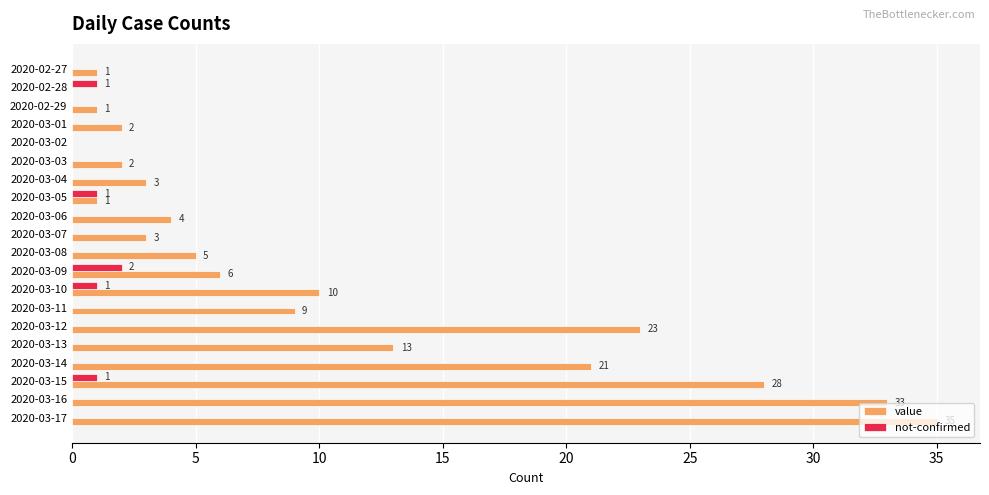

At which category is the sum across all series the highest?

2020-03-17